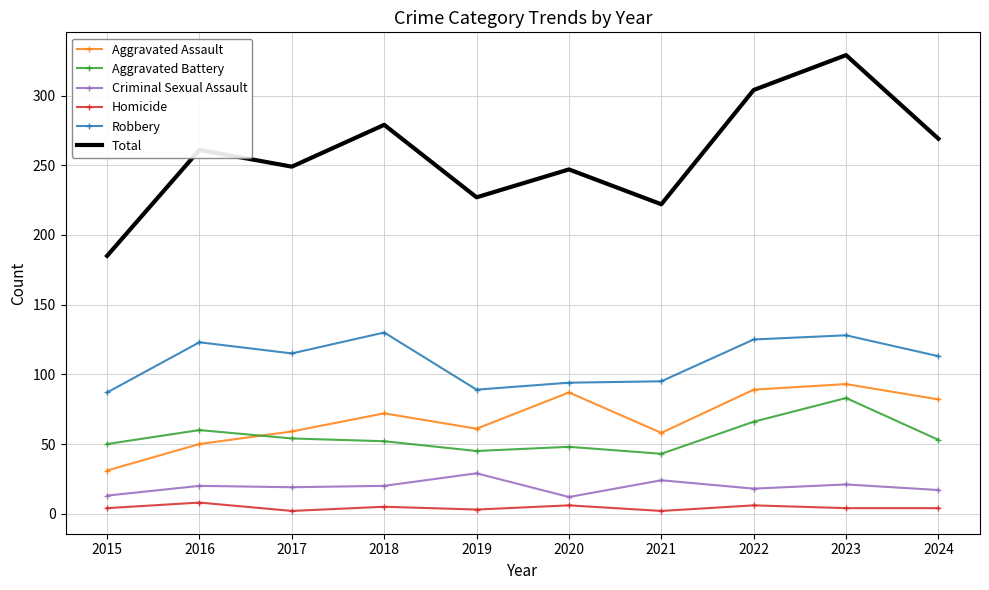

What value does the Criminal Sexual Assault series have at 2016?

20